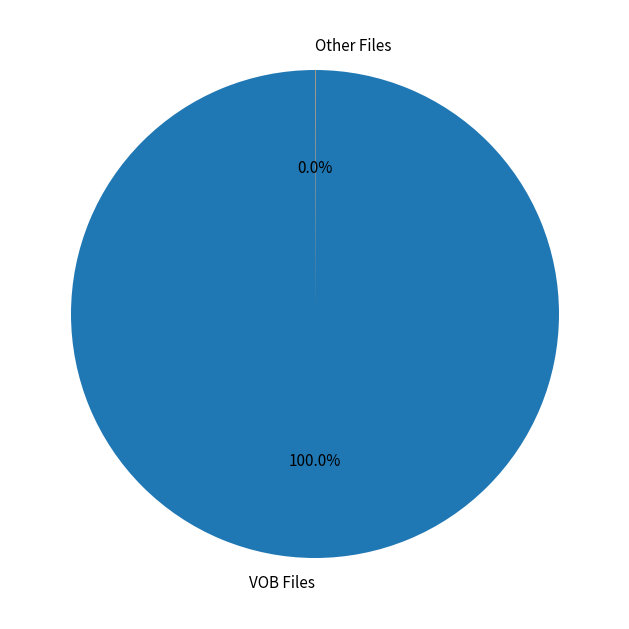

Which category has the biggest portion of the pie?

VOB Files